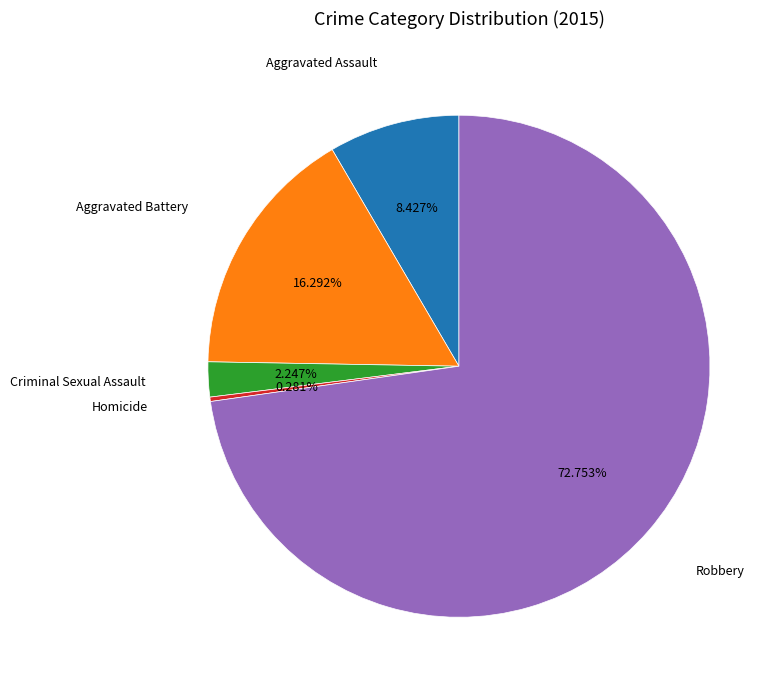

To the nearest percent, what portion does Criminal Sexual Assault represent?

2%